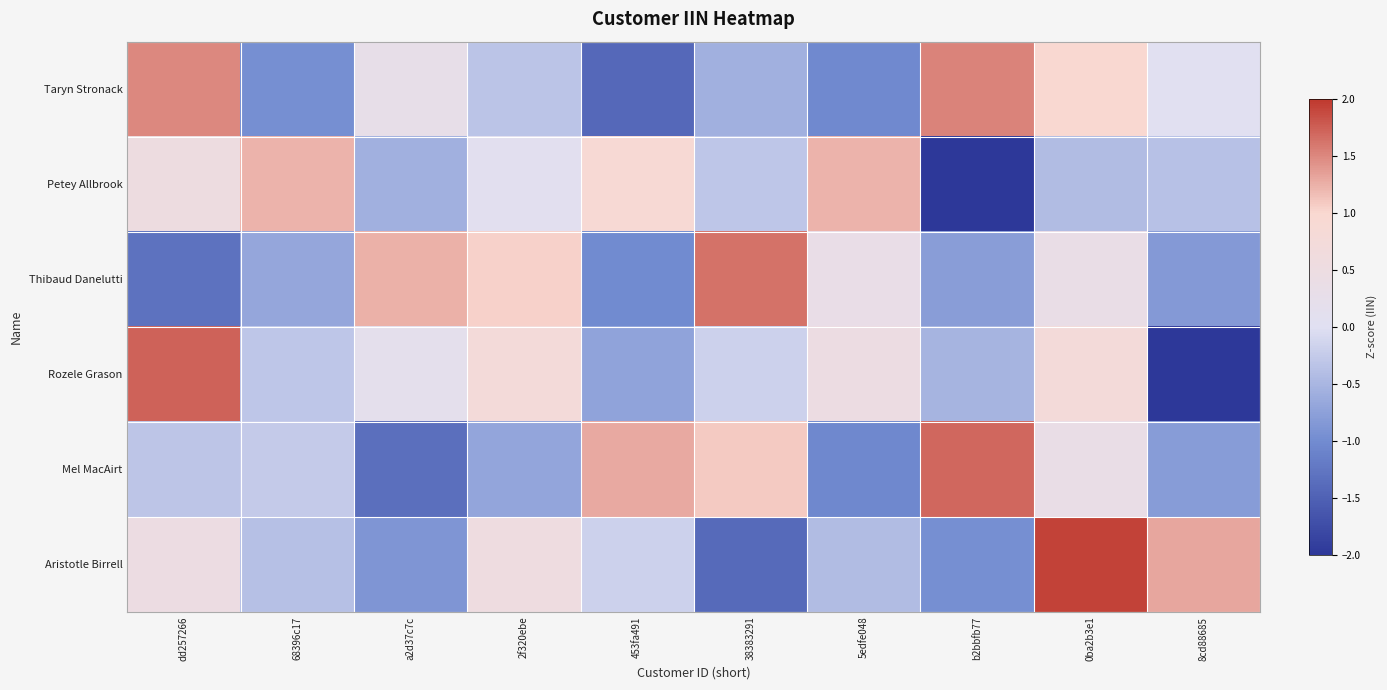

Reading right to left, what are all the values shown in this chart?

Taryn Stronack: 8cd88685=0.0	0ba2b3e1=1.0	b2bbfb77=1.5	5edfe048=-1.0	38383291=-0.6	453fa491=-1.4	2f320ebe=-0.3	a2d37c7c=0.3	68396c17=-1.0	dd257266=1.5
Petey Allbrook: 8cd88685=-0.4	0ba2b3e1=-0.4	b2bbfb77=-2.3	5edfe048=1.2	38383291=-0.3	453fa491=0.9	2f320ebe=0.1	a2d37c7c=-0.6	68396c17=1.2	dd257266=0.5
Thibaud Danelutti: 8cd88685=-0.8	0ba2b3e1=0.4	b2bbfb77=-0.8	5edfe048=0.3	38383291=1.6	453fa491=-1.0	2f320ebe=1.0	a2d37c7c=1.2	68396c17=-0.7	dd257266=-1.3
Rozele Grason: 8cd88685=-2.2	0ba2b3e1=0.8	b2bbfb77=-0.5	5edfe048=0.5	38383291=-0.2	453fa491=-0.7	2f320ebe=0.8	a2d37c7c=0.2	68396c17=-0.3	dd257266=1.7
Mel MacAirt: 8cd88685=-0.8	0ba2b3e1=0.4	b2bbfb77=1.7	5edfe048=-1.0	38383291=1.1	453fa491=1.3	2f320ebe=-0.7	a2d37c7c=-1.3	68396c17=-0.3	dd257266=-0.3
Aristotle Birrell: 8cd88685=1.3	0ba2b3e1=1.9	b2bbfb77=-1.0	5edfe048=-0.4	38383291=-1.4	453fa491=-0.2	2f320ebe=0.5	a2d37c7c=-0.9	68396c17=-0.4	dd257266=0.5